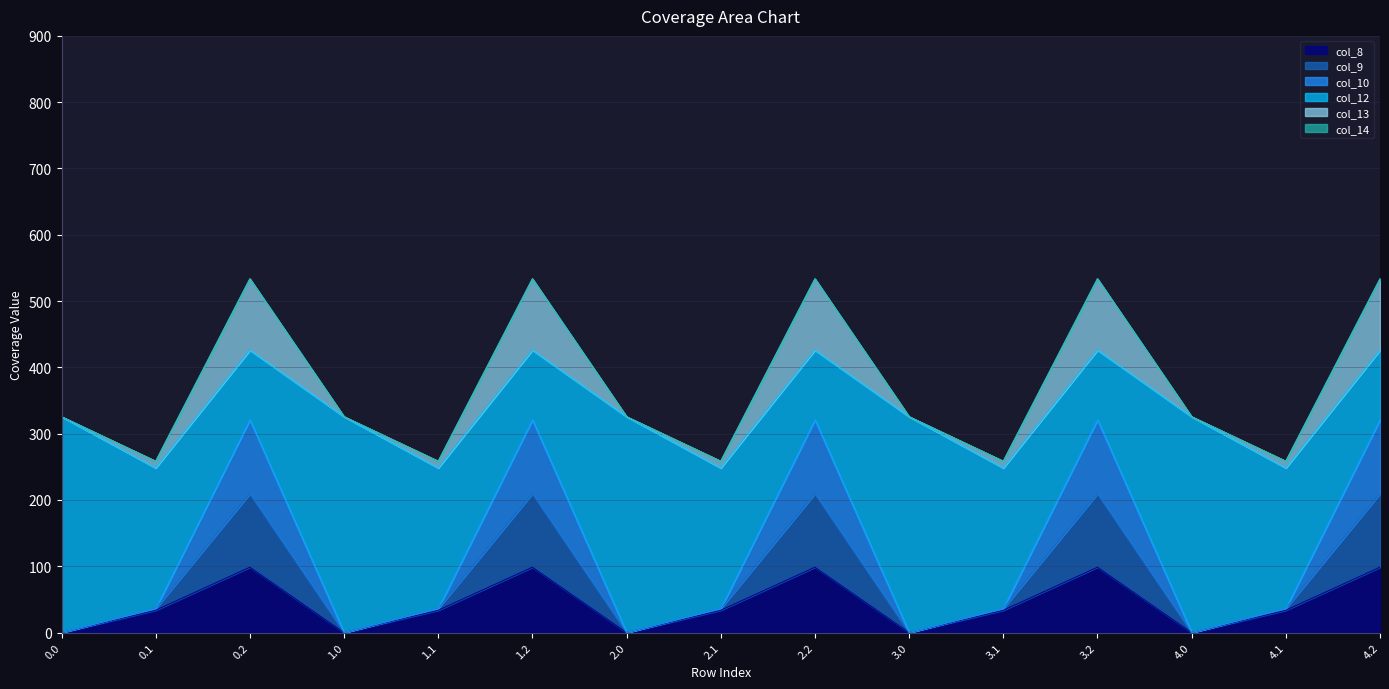

How many values in the col_8 series are below 33?

5